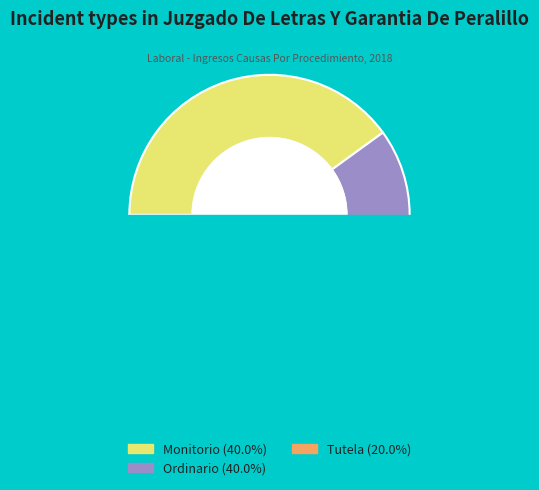

Is it true that Tutela is 20% of the pie?

True